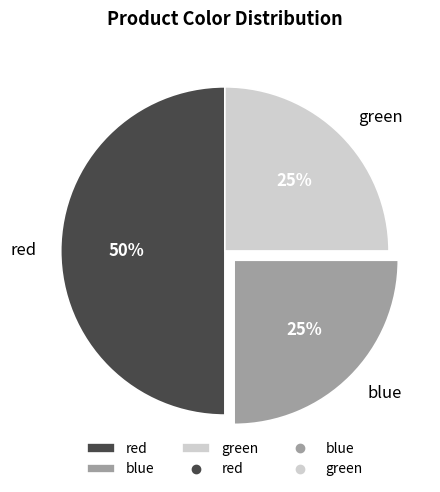

Which category has the biggest portion of the pie?

red